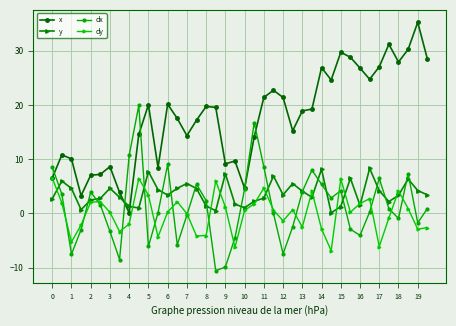

Which series ends up on top after the final intersection of dy and x?

x